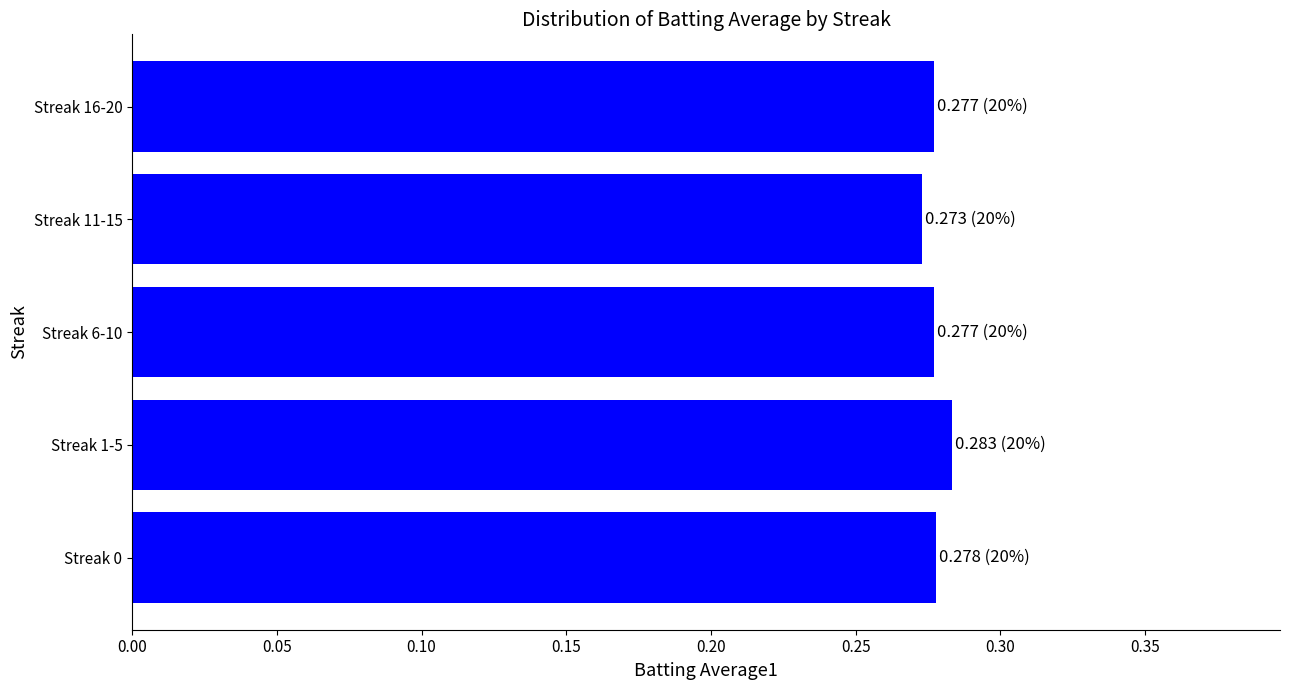

At which category does the chart reach its peak across all series?

Streak 1-5